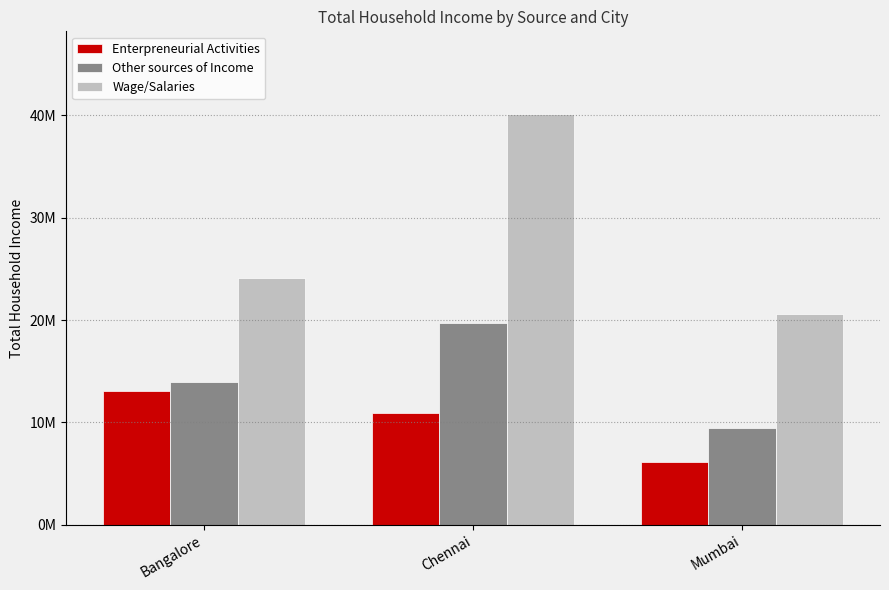

At how many categories does at least one series exceed 20582255?

3